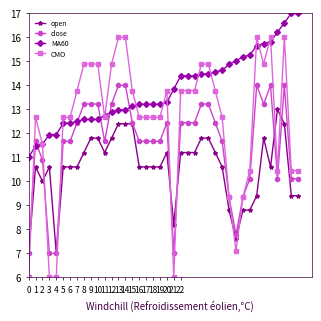

Rank the series by their average value, from lowest to highest.

open, close, CMO, MA60